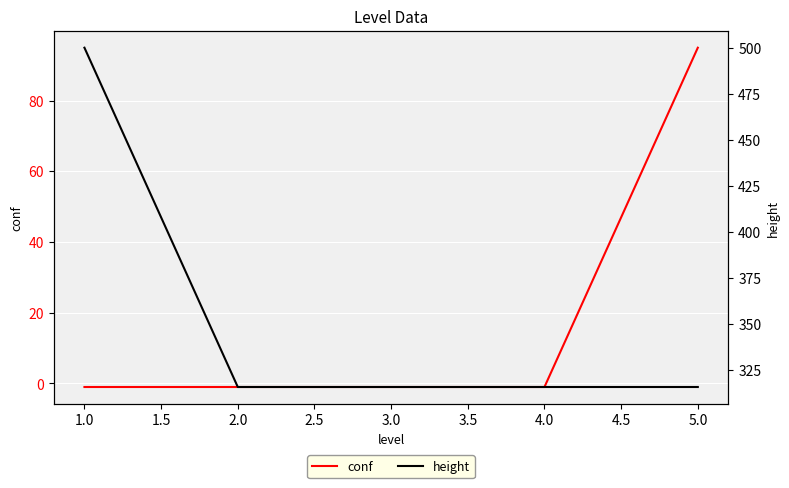

List the series in order of their overall mean, lowest first.

conf, height